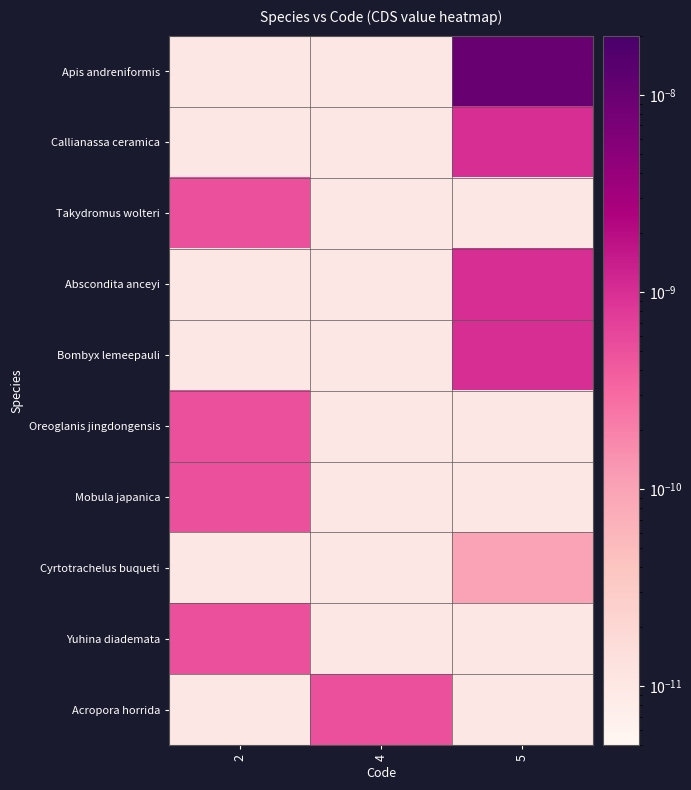

At how many categories does at least one series exceed 0?

3